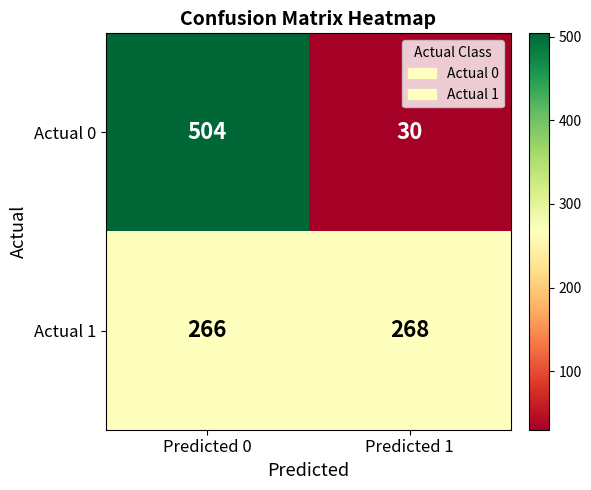

What is the sum of the Actual 0 values at Predicted 1 and Predicted 0?

534